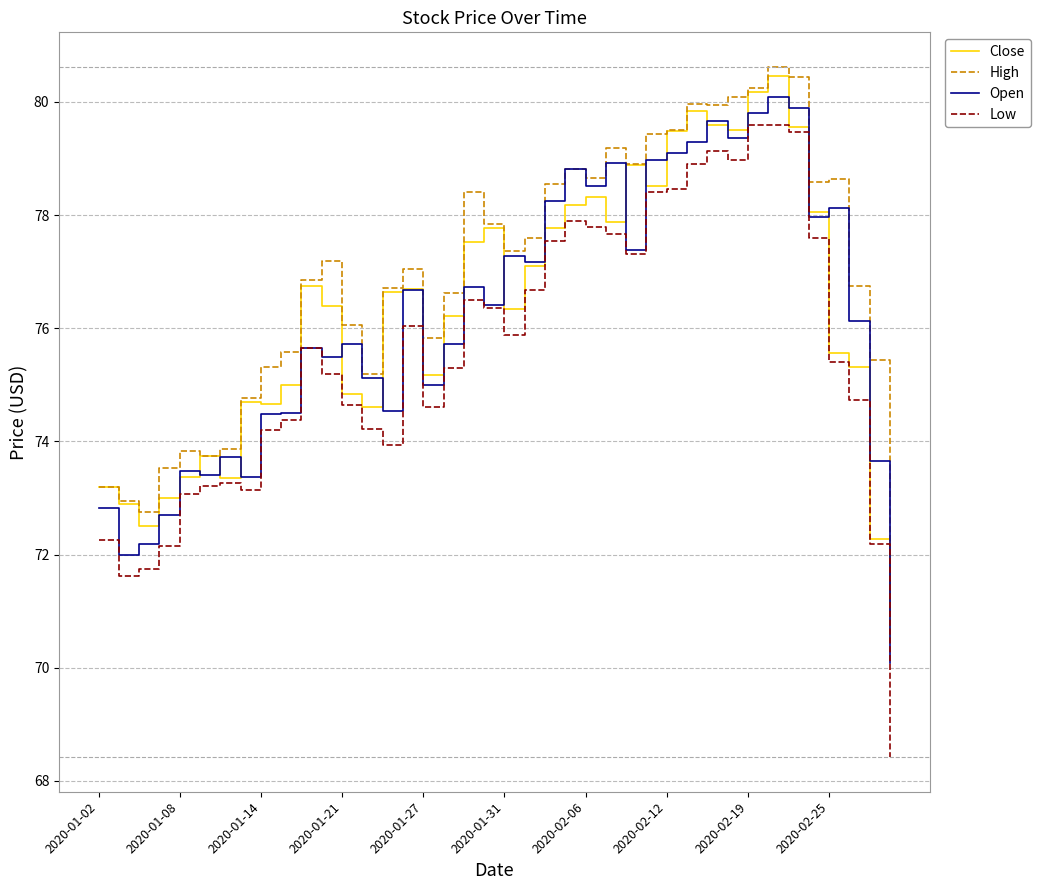

Which series has the largest range (max minus min)?

Low